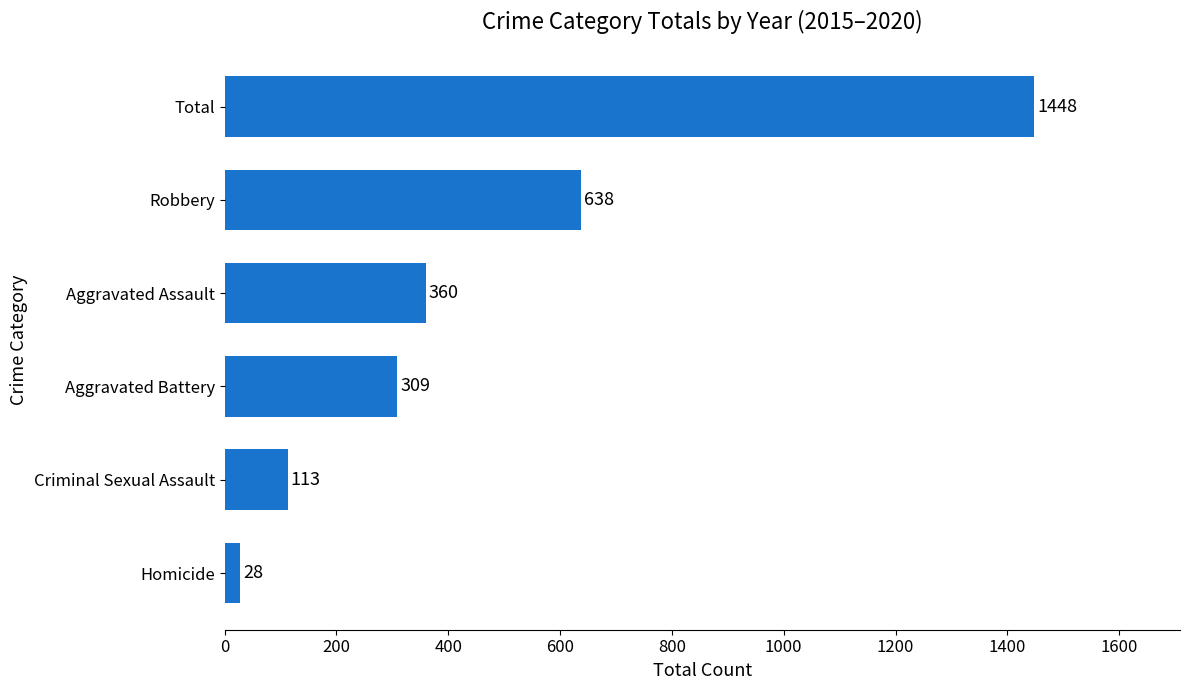

The value at Aggravated Battery is 309. True or false?

True